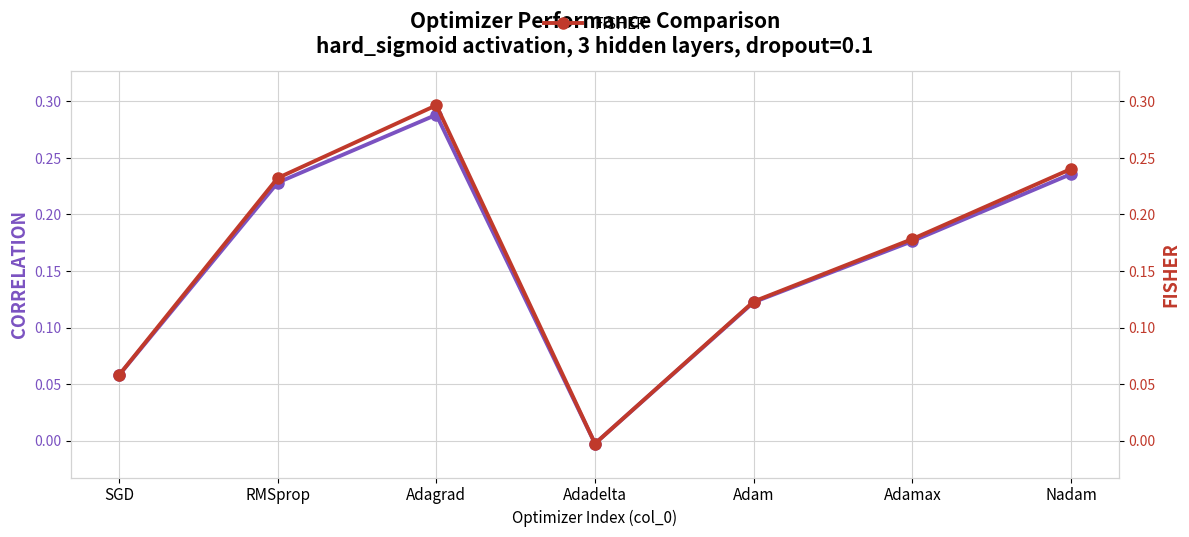

Reading left to right, list all the values displayed in this chart.

CORRELATION: SGD=0.1	RMSprop=0.2	Adagrad=0.3	Adadelta=-0.0	Adam=0.1	Adamax=0.2	Nadam=0.2
FISHER: SGD=0.1	RMSprop=0.2	Adagrad=0.3	Adadelta=-0.0	Adam=0.1	Adamax=0.2	Nadam=0.2